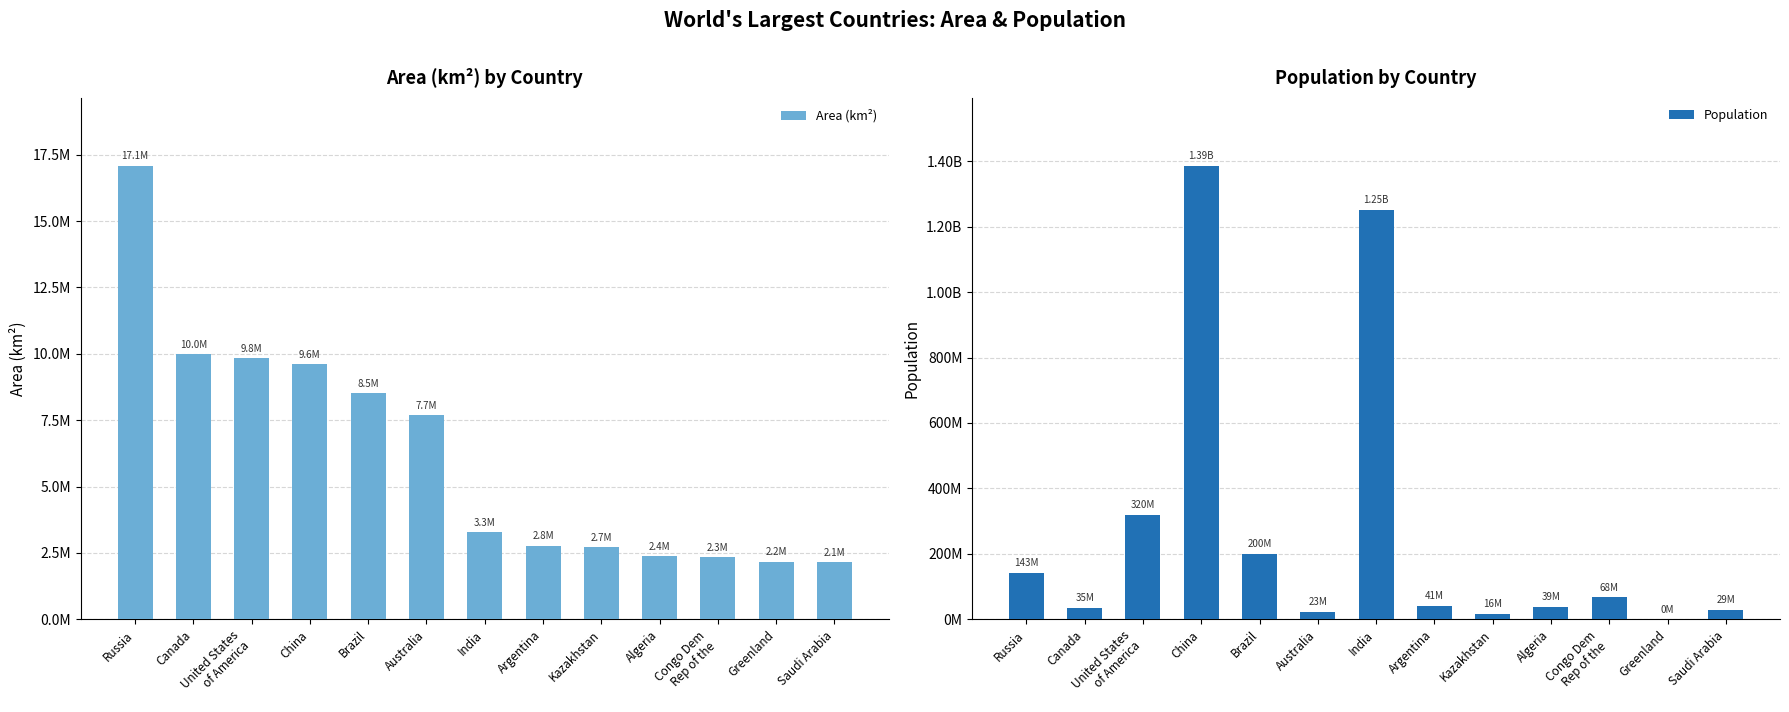

Reading left to right, extract all data points from this chart.

Area (km²): Russia=17075200	Canada=9984670	United States
of America=9826630	China=9596960	Brazil=8511965	Australia=7686850	India=3287590	Argentina=2766890	Kazakhstan=2717300	Algeria=2381740	Congo Dem
Rep of the=2345410	Greenland=2166086	Saudi Arabia=2149690
Population: Russia=142833689	Canada=35181704	United States
of America=320050716	China=1385566537	Brazil=200361925	Australia=23342553	India=1252139596	Argentina=41446246	Kazakhstan=16440586	Algeria=39208194	Congo Dem
Rep of the=67513677	Greenland=56987	Saudi Arabia=28828870